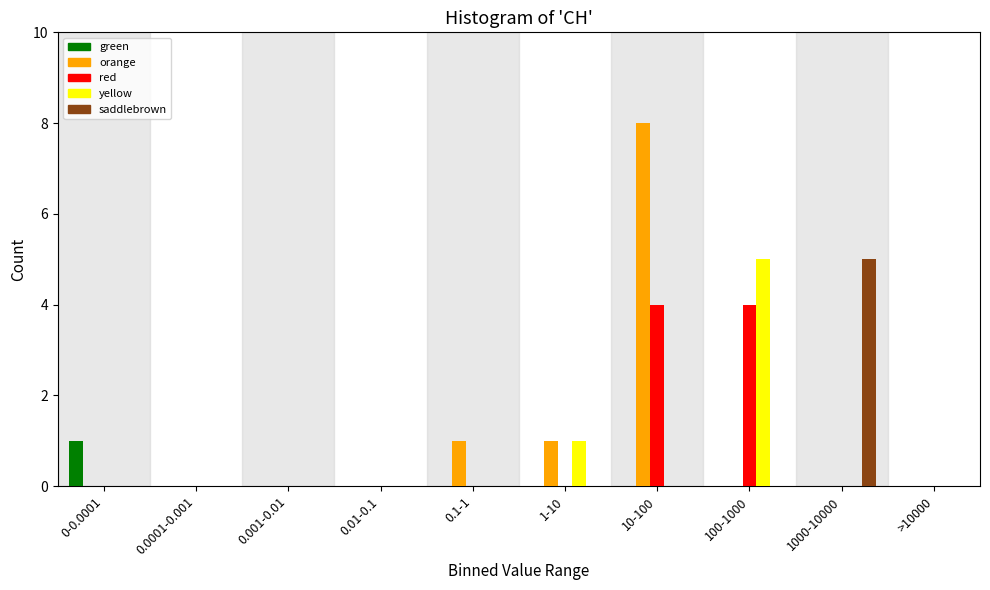

At which category is the sum across all series the highest?

10-100